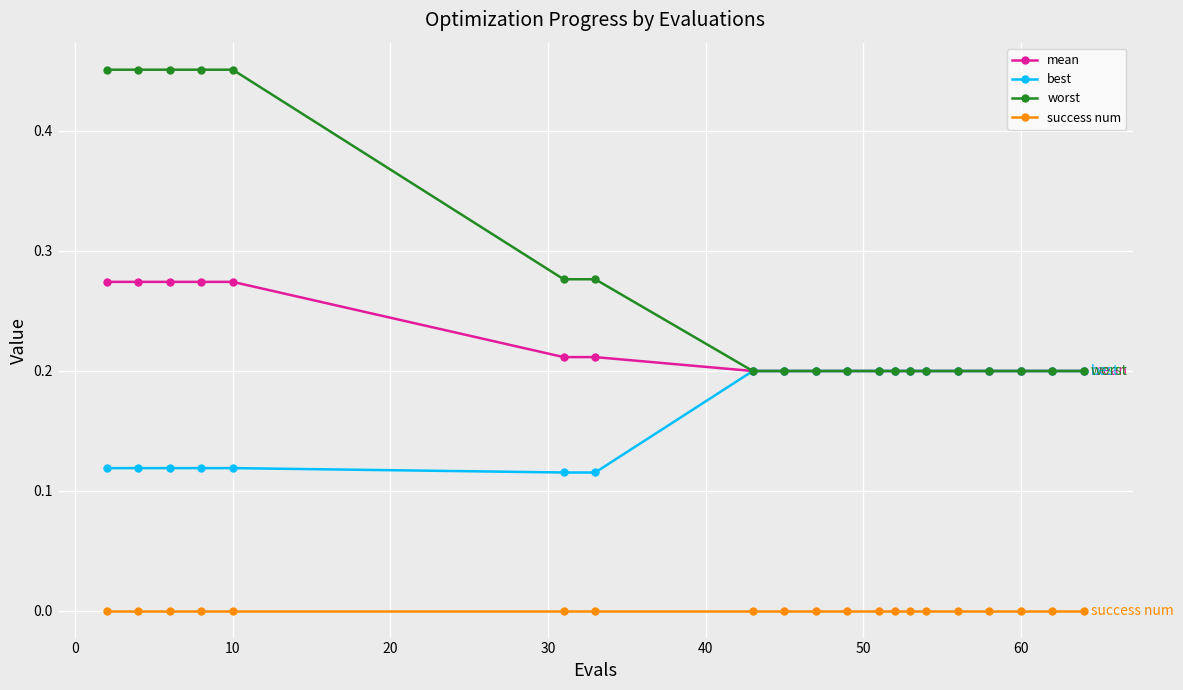

What are all the series names shown in the legend?

mean, best, worst, success num